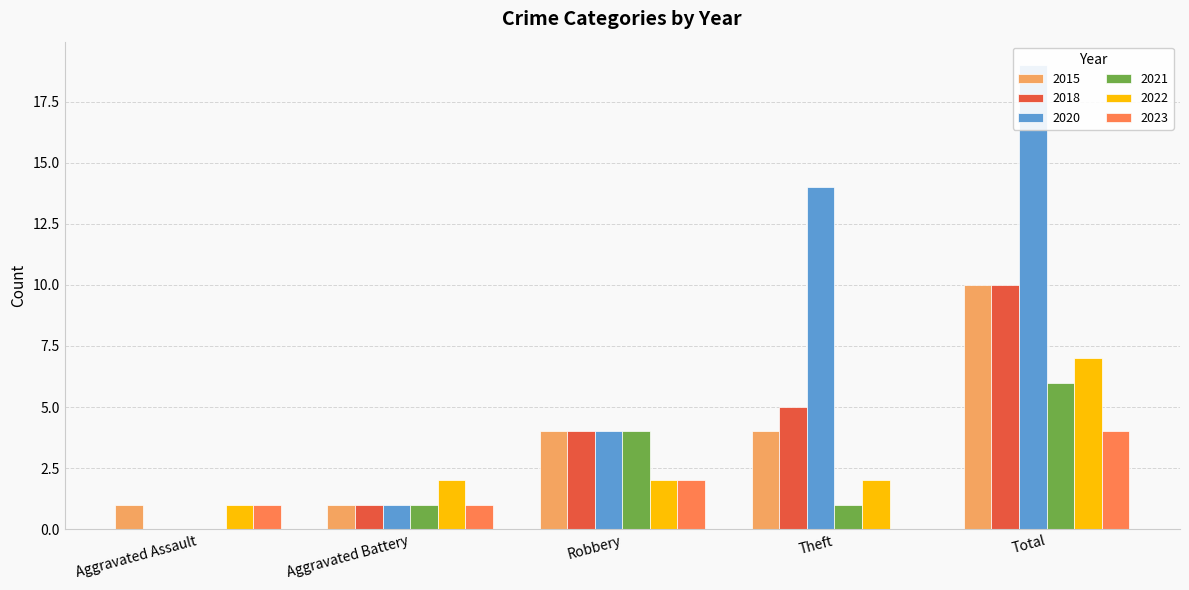

The value of 2021 at Robbery is 4. True or false?

True